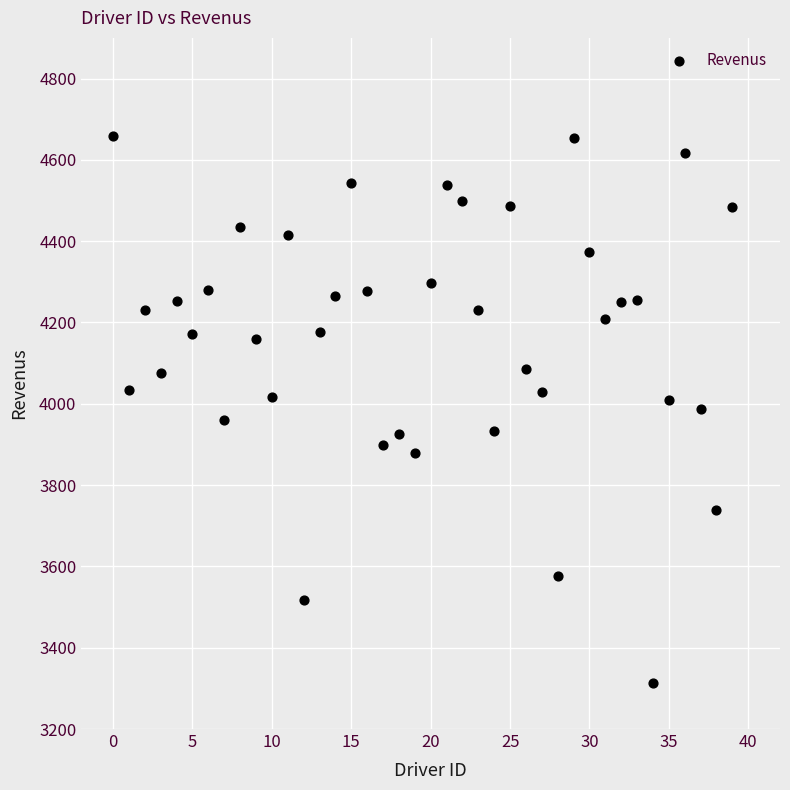

What is the range of Y values (max minus min)?

1344.8